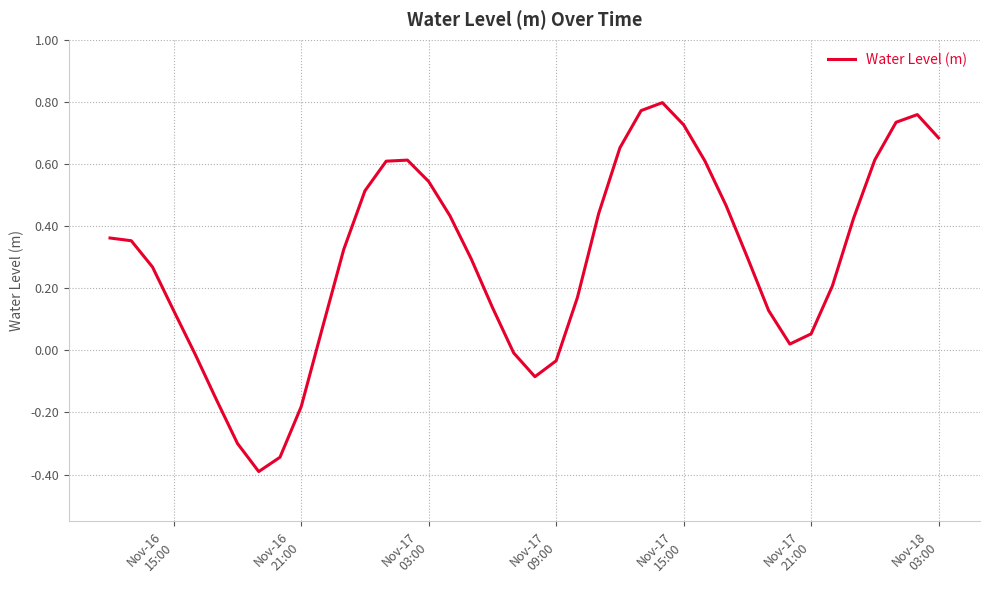

What is the smallest value displayed?

-0.4